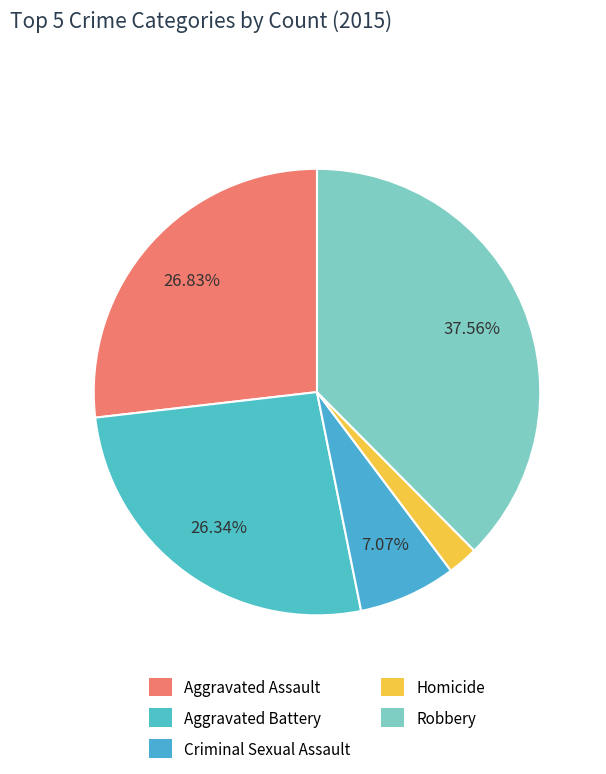

True or false: Criminal Sexual Assault accounts for 2% of the total.

False